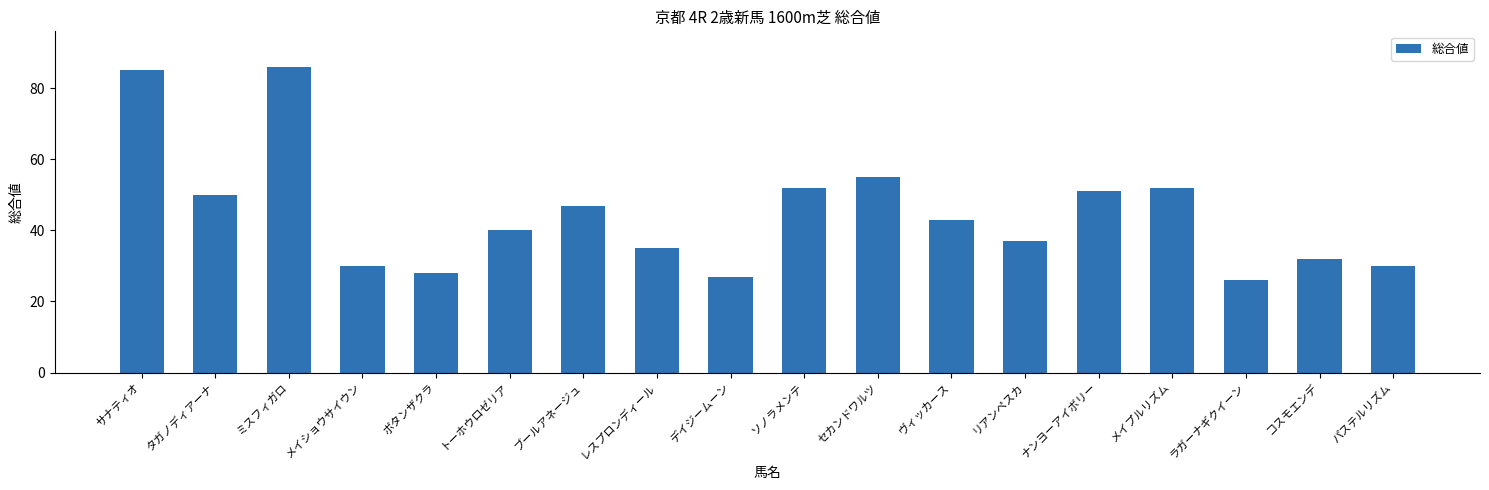

Which category has the highest value across all series?

ミスフィガロ